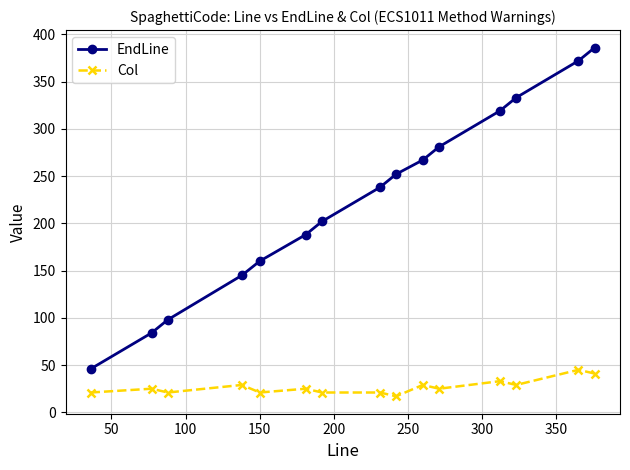

True or false: EndLine has more than 0 interior local peaks.

False